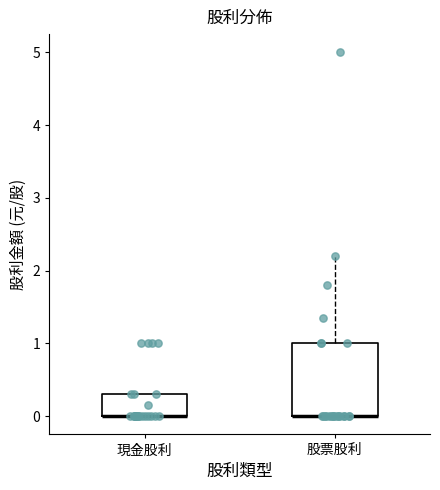

Reading left to right, transcribe this box plot: for each box, give where its median line is, the range the box spans, and where its two whiskers end, as read against the y-axis. The values are not printed on the chart, so give them approximately, as read against the axis.

現金股利: median 0.0 (drawn on the box's lower edge), box 0.0 to 0.3, whiskers 0.0 to 0.3
股票股利: median 0.0 (drawn on the box's lower edge), box 0.0 to 1.0, whiskers 0.0 to 2.2